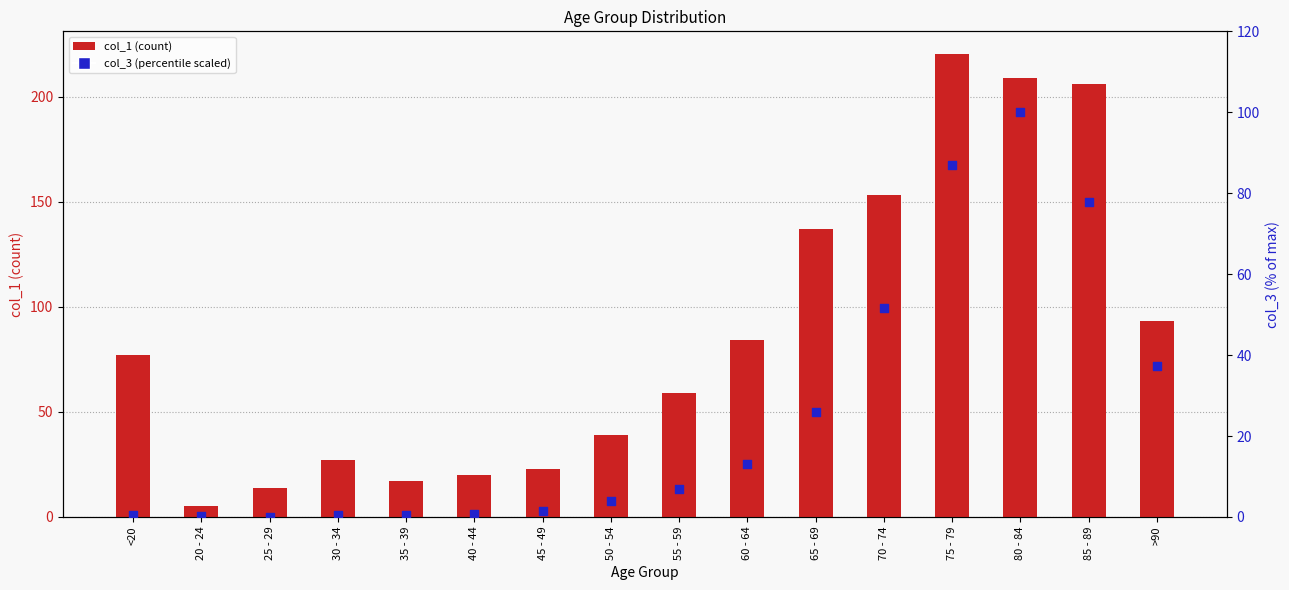

Which series has the largest total across all categories?

col_1 (count)